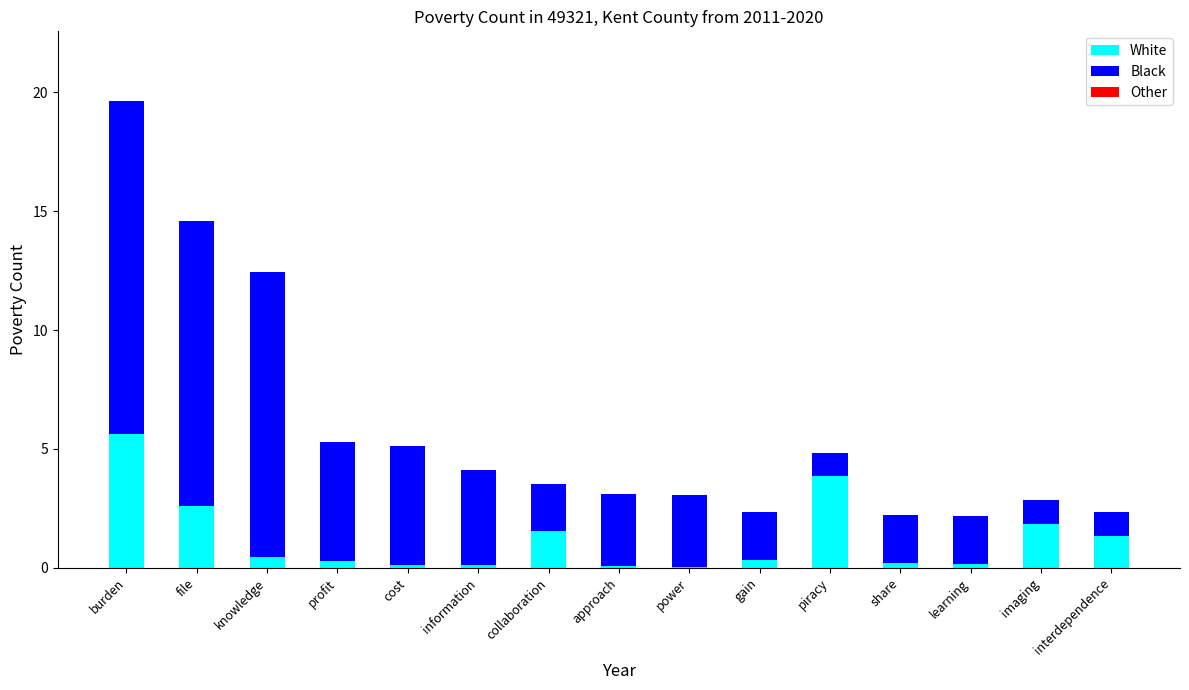

At which category is the sum across all series the highest?

burden